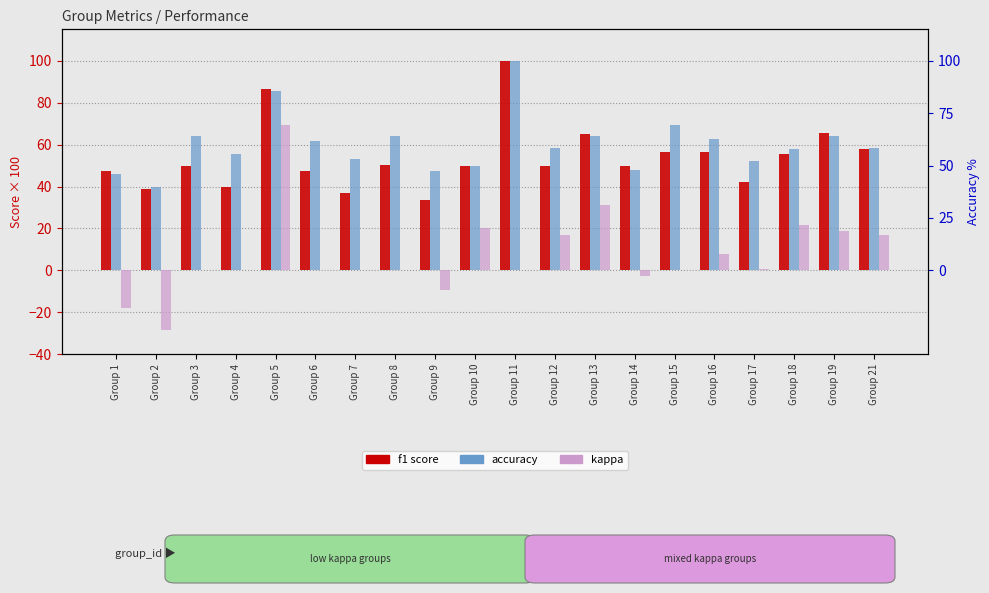

Is the value of kappa at Group 13 greater than the value of accuracy at Group 17?

No